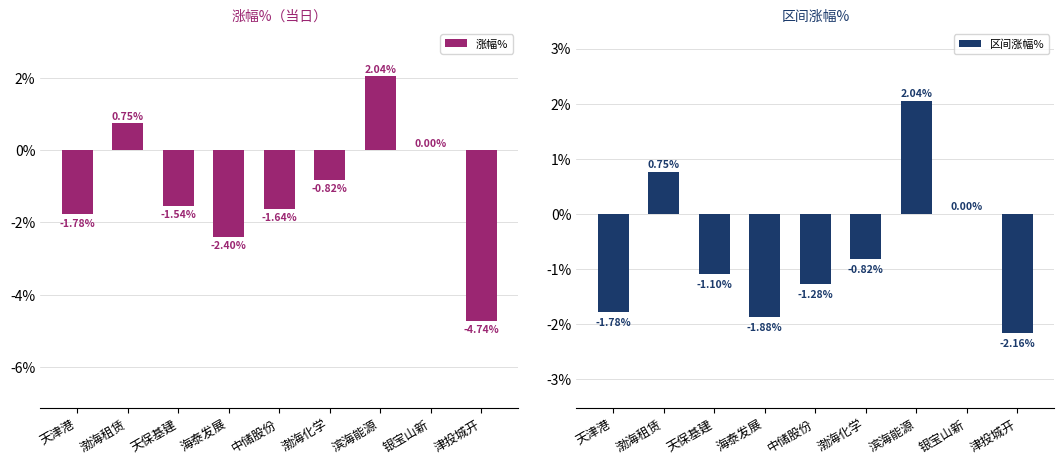

Reading left to right, extract all data points from this chart.

涨幅%: -1.8	0.8	-1.5	-2.4	-1.6	-0.8	2.0	0.0	-4.7
区间涨幅%: -1.8	0.8	-1.1	-1.9	-1.3	-0.8	2.0	0.0	-2.2